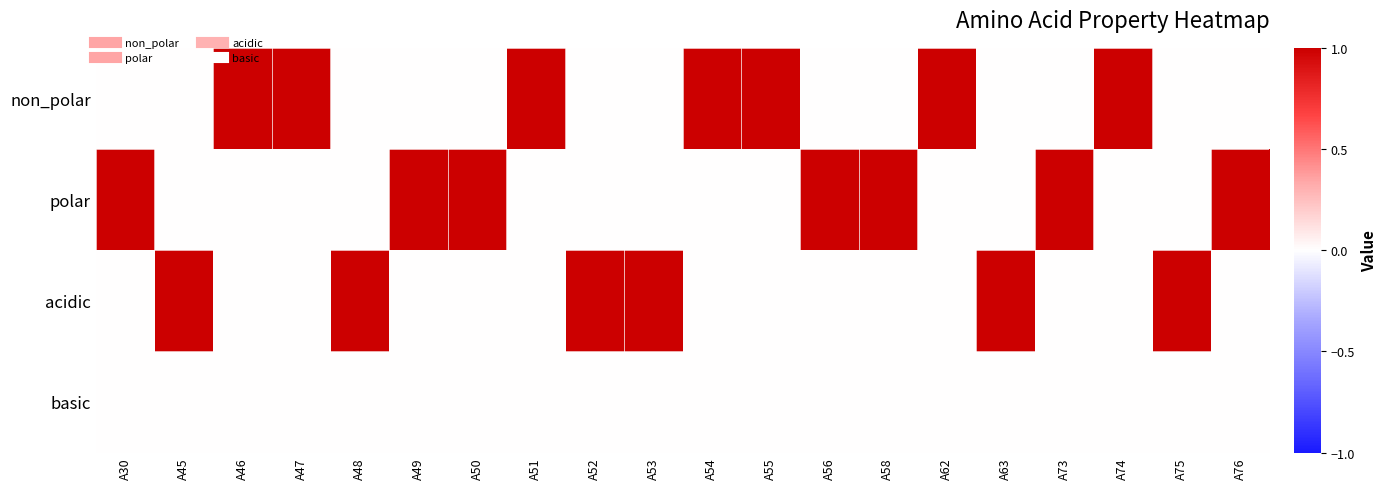

Which series changed the most between A45 and A49?

polar